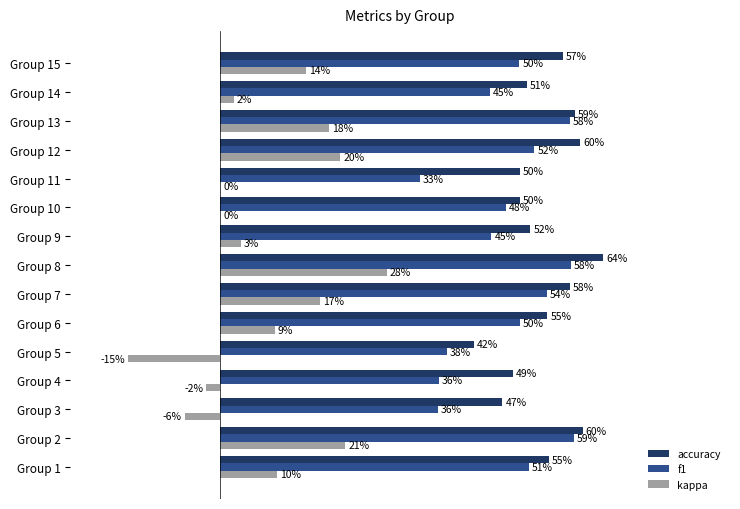

What are all the series names shown in the legend?

accuracy, f1, kappa